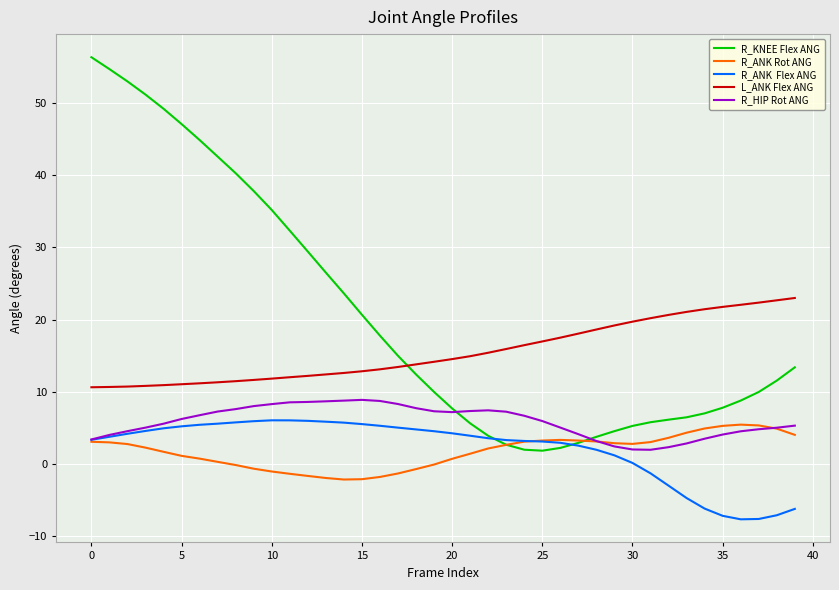

What is the greatest value displayed?

56.4